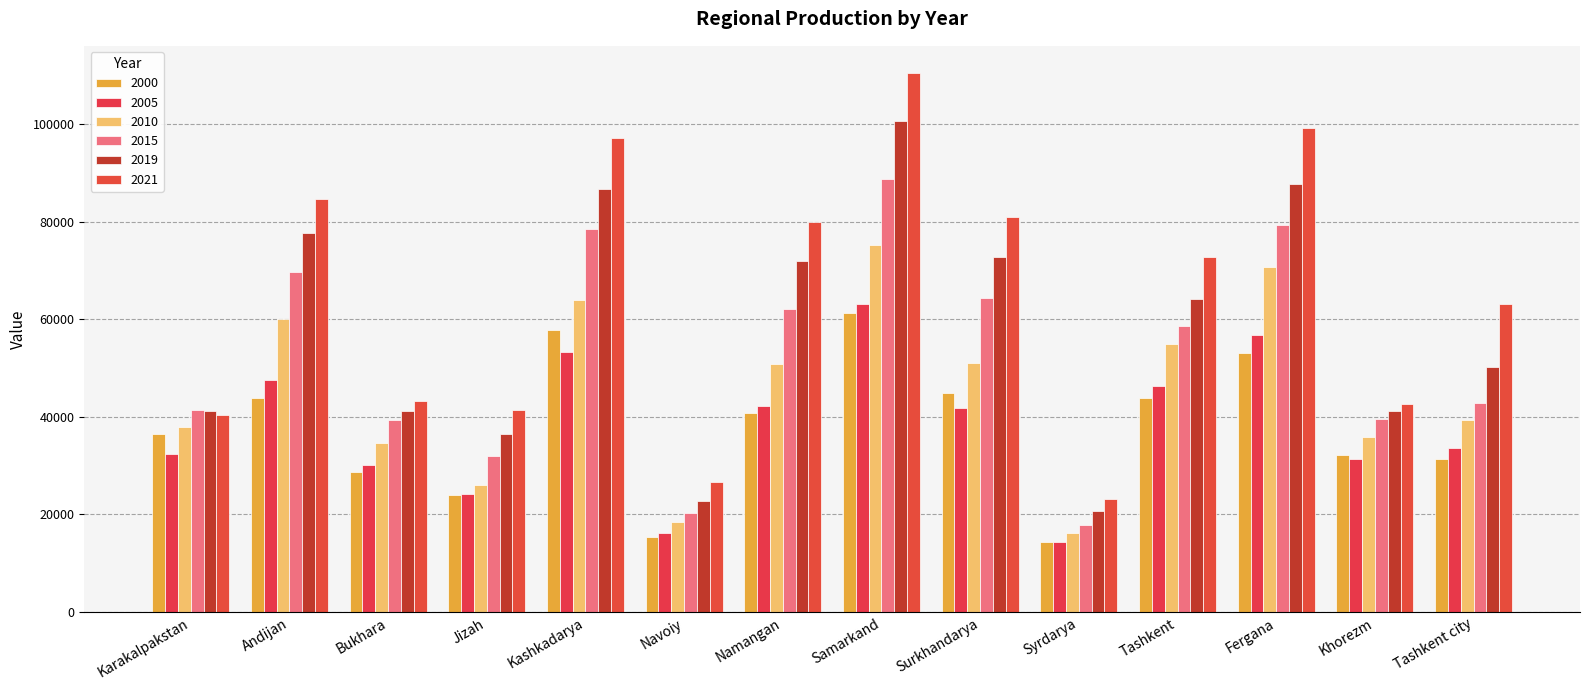

How many bars are there in each group?

6